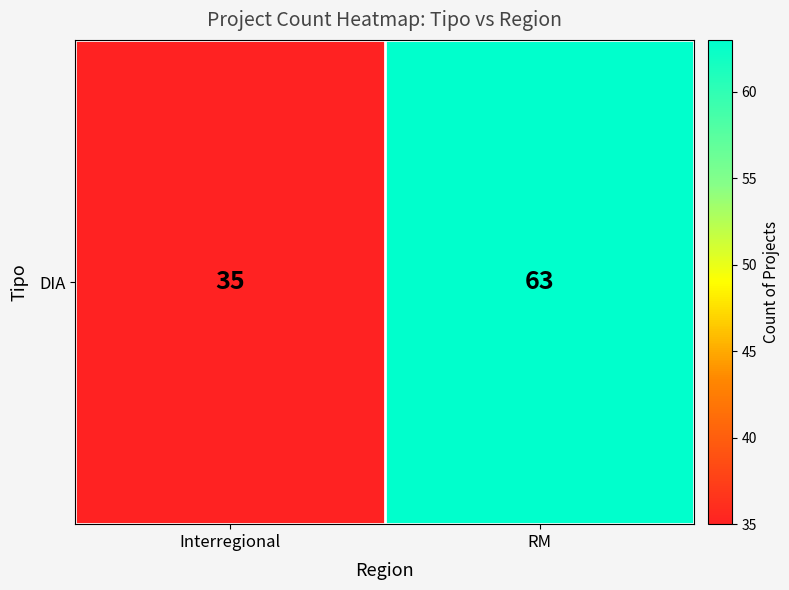

List the labels in order of value, smallest first.

Interregional, RM